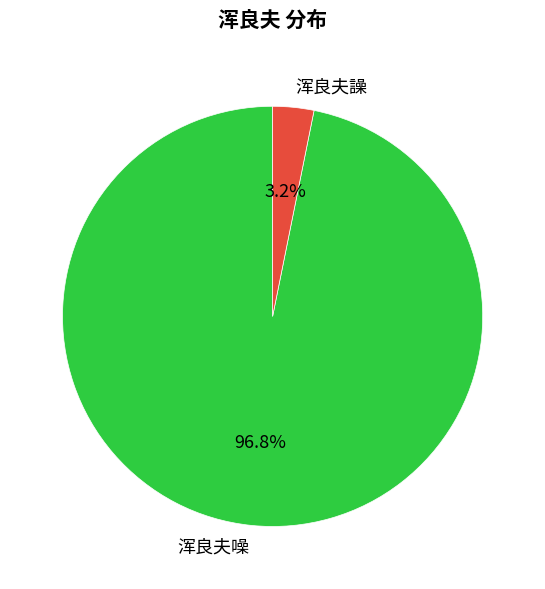

What percentage do 浑良夫譟 and 浑良夫噪 together represent?

100.0%